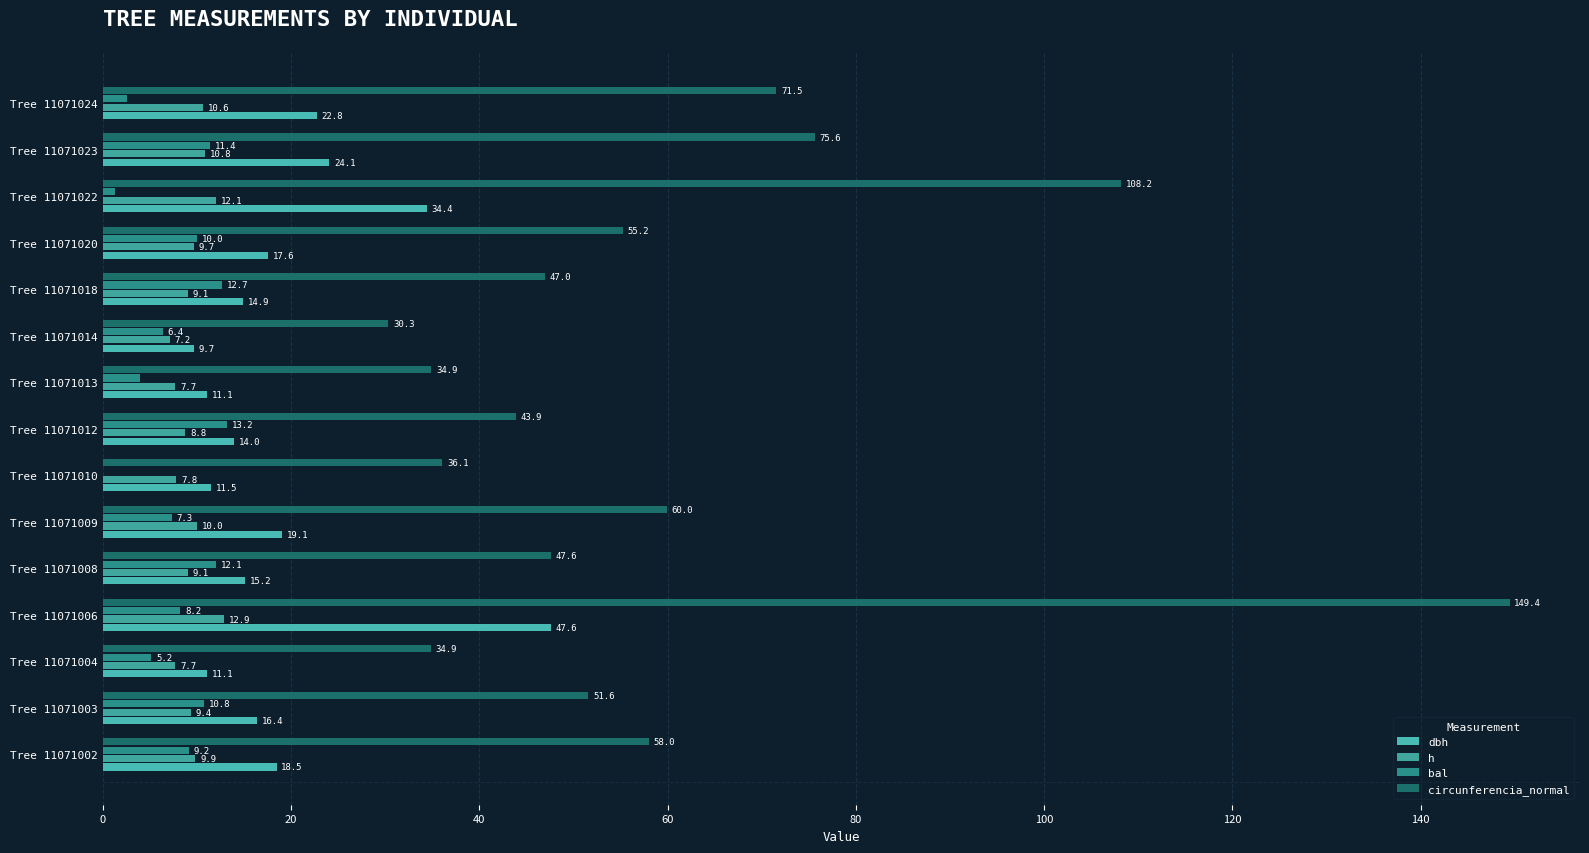

Which label corresponds to the largest value in the chart?

Tree 11071006